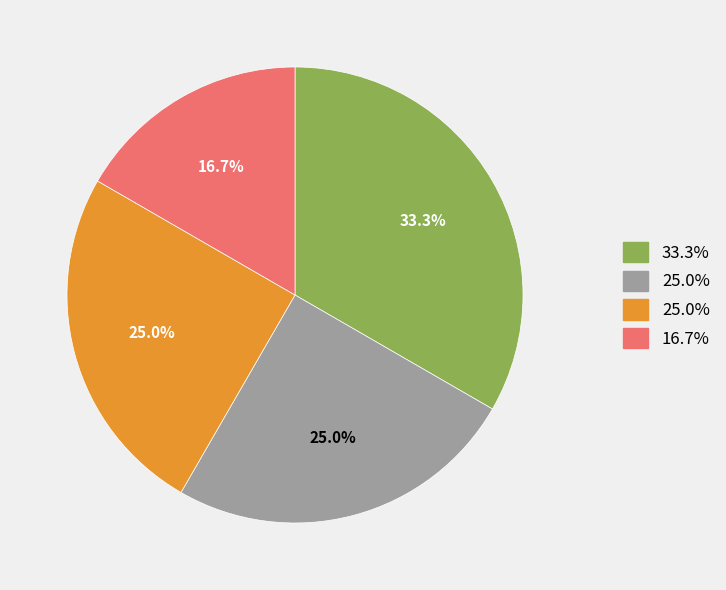

The · slice represents 3% of the pie. True or false?

False